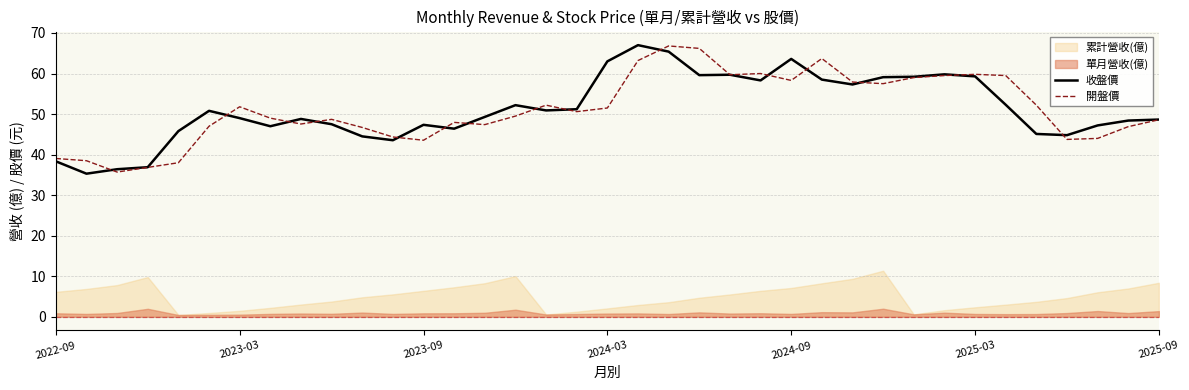

True or false: 開盤價 has a value of 59.8 at 2025-03.

True